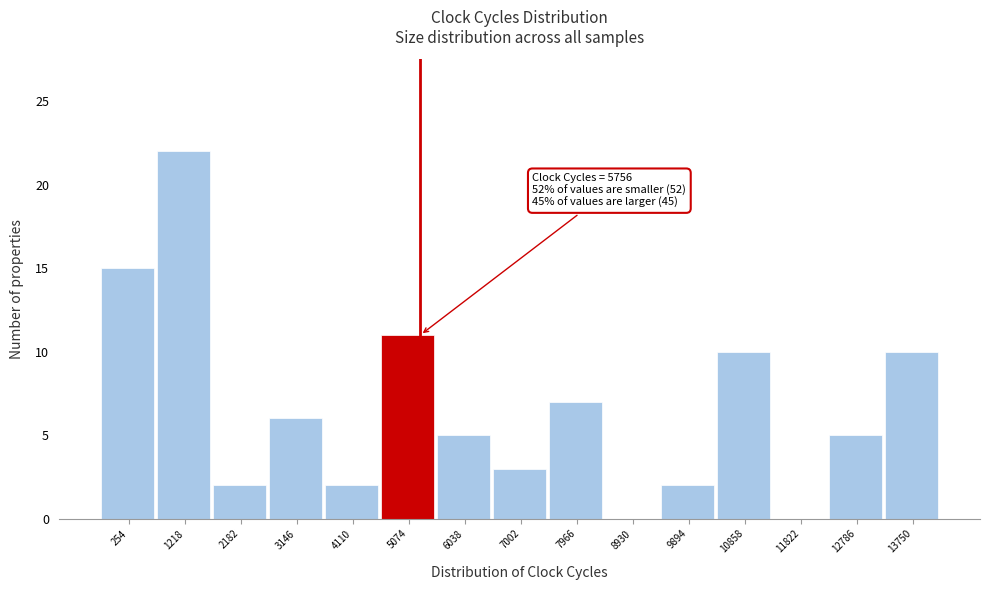

Reading left to right, what are all the values shown in this chart?

254=15	1218=22	2182=2	3146=6	4110=2	5074=11	6038=5	7002=3	7966=7	8930=0	9894=2	10858=10	11822=0	12786=5	13750=10